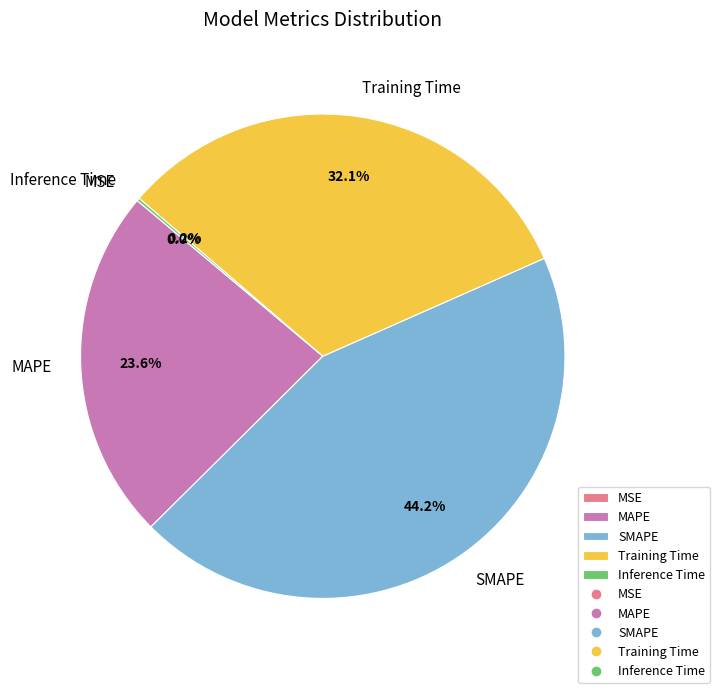

What is the ratio of the value at Training Time to the value at MAPE?

1.4